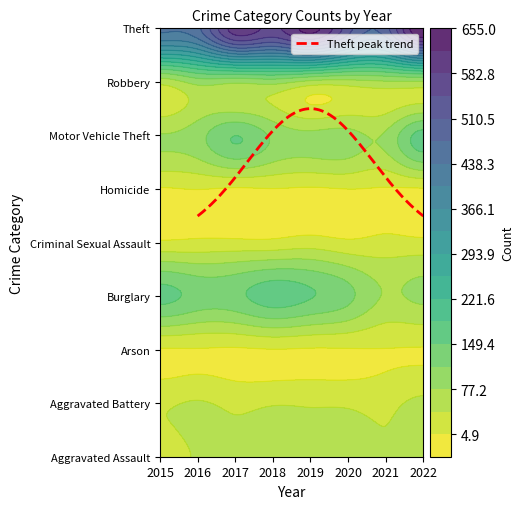

Reading left to right, list all the values displayed in this chart.

Aggravated Assault: 25	44	42	56	47	63	43	57
Aggravated Battery: 36	44	33	38	37	35	31	49
Arson: 2	3	1	4	2	3	4	3
Burglary: 160	137	140	168	152	123	74	85
Criminal Sexual Assault: 11	14	15	15	23	12	17	15
Homicide: 2	6	1	4	1	5	2	2
Motor Vehicle Theft: 79	99	149	106	87	90	83	163
Robbery: 55	92	85	92	66	63	72	73
Theft: 444	465	600	574	630	525	496	655